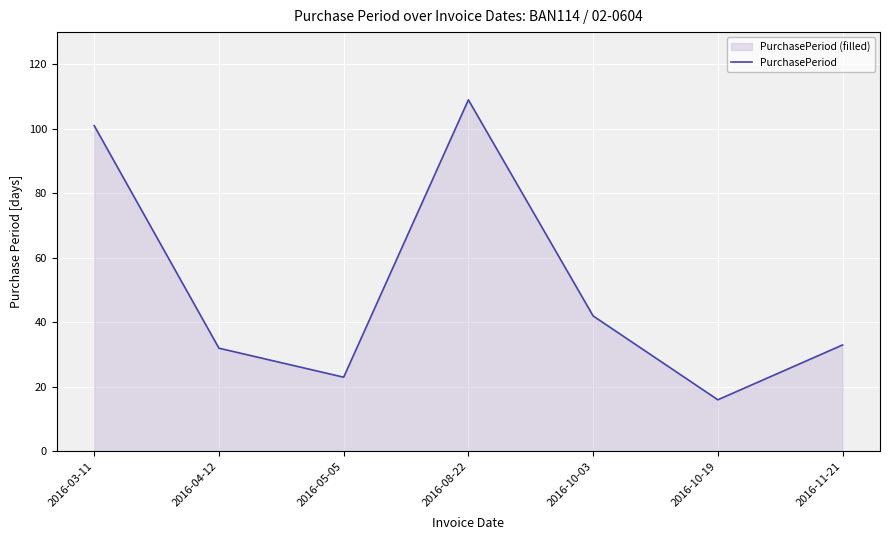

At which category does the chart reach its minimum across all series?

2016-10-19